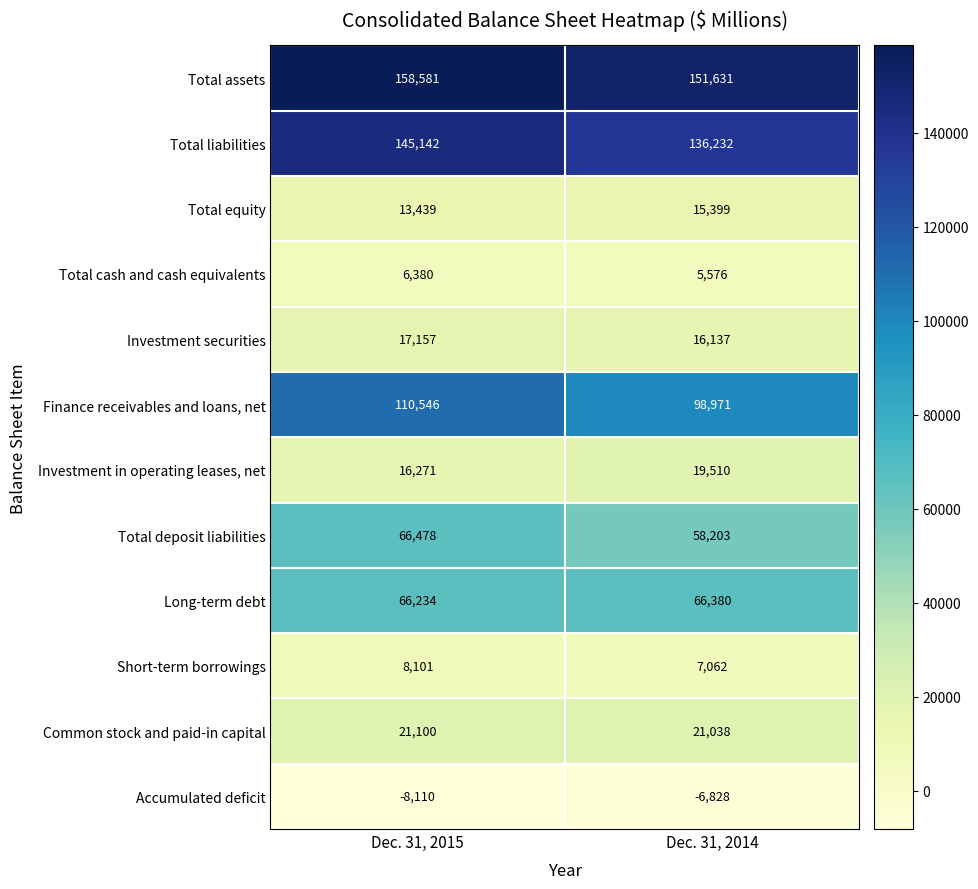

Which label corresponds to the smallest value in the chart?

Dec. 31, 2015